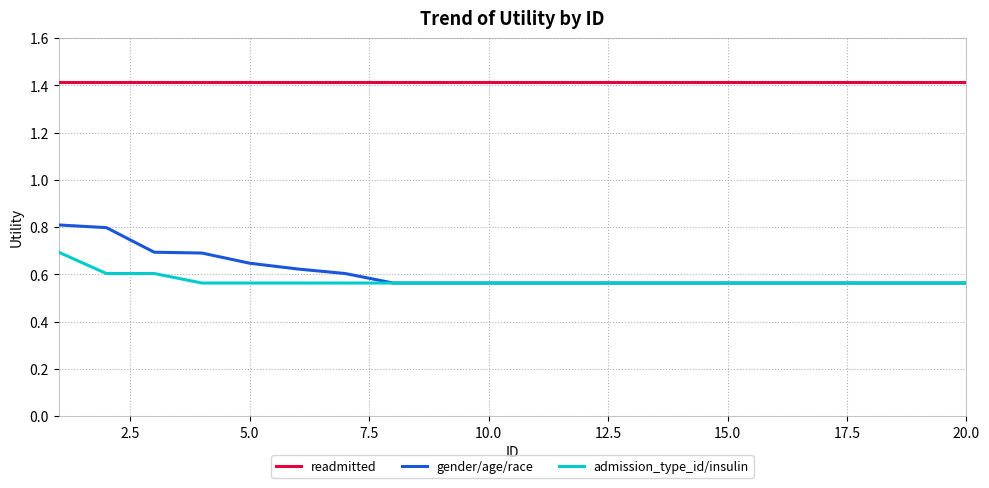

True or false: readmitted and gender/age/race intersect in this chart.

False